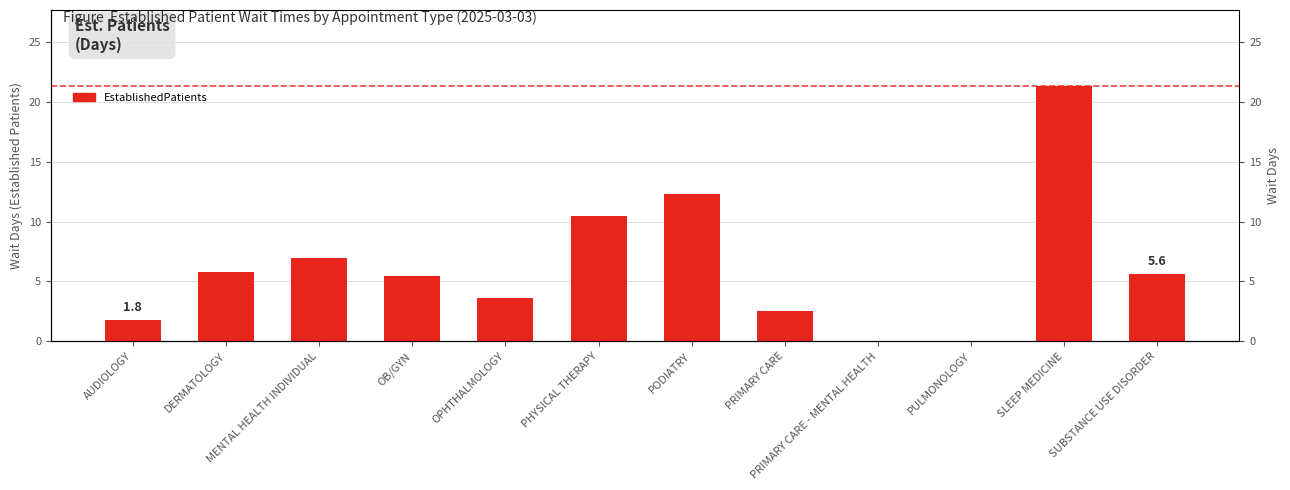

Rank the categories by value from lowest to highest.

PRIMARY CARE - MENTAL HEALTH, PULMONOLOGY, AUDIOLOGY, PRIMARY CARE, OPHTHALMOLOGY, OB/GYN, SUBSTANCE USE DISORDER, DERMATOLOGY, MENTAL HEALTH INDIVIDUAL, PHYSICAL THERAPY, PODIATRY, SLEEP MEDICINE